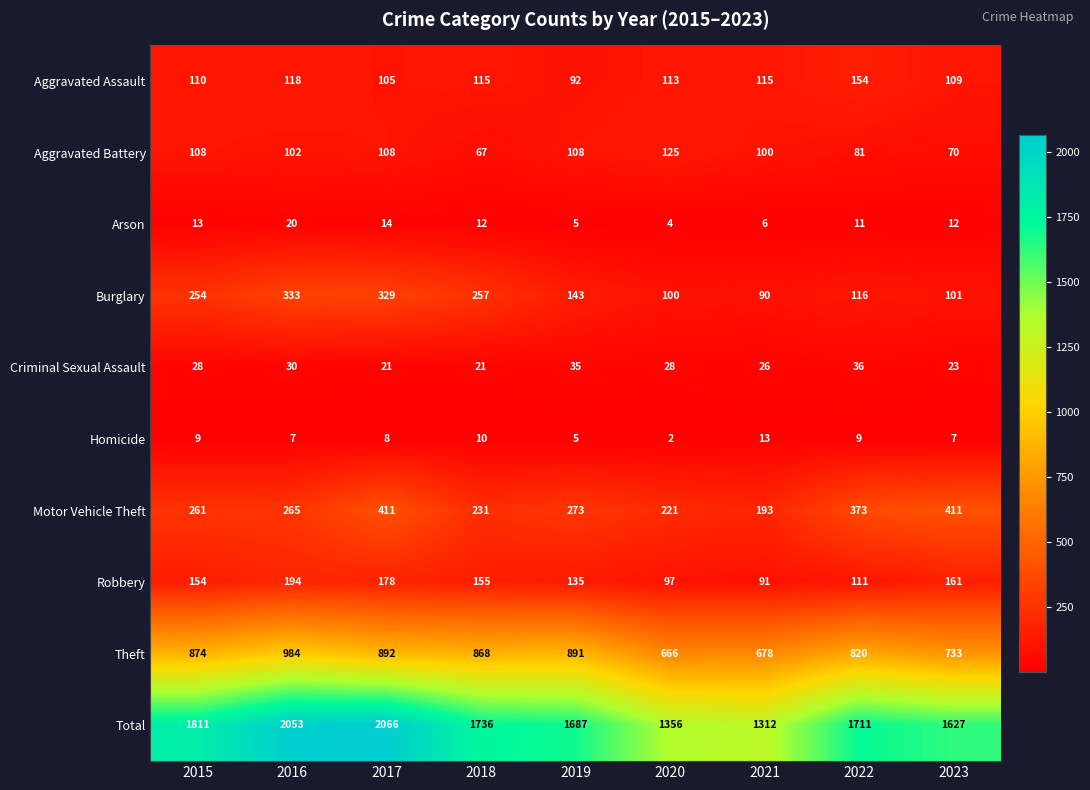

How many values in the Motor Vehicle Theft series are below 265?

4